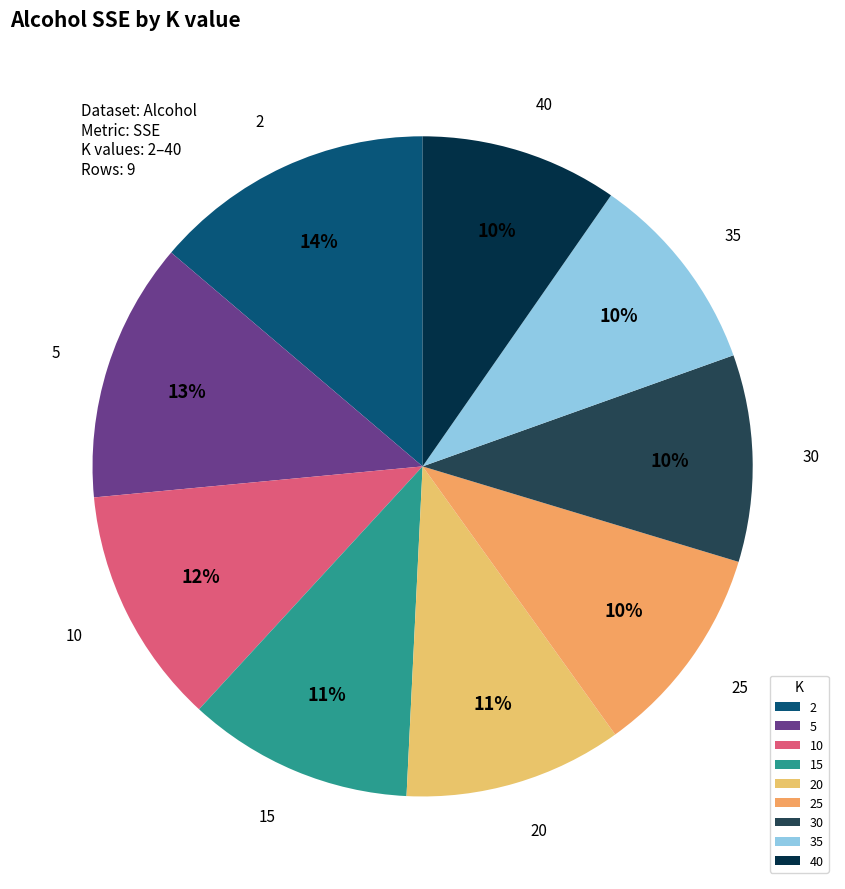

Which category has the biggest portion of the pie?

2